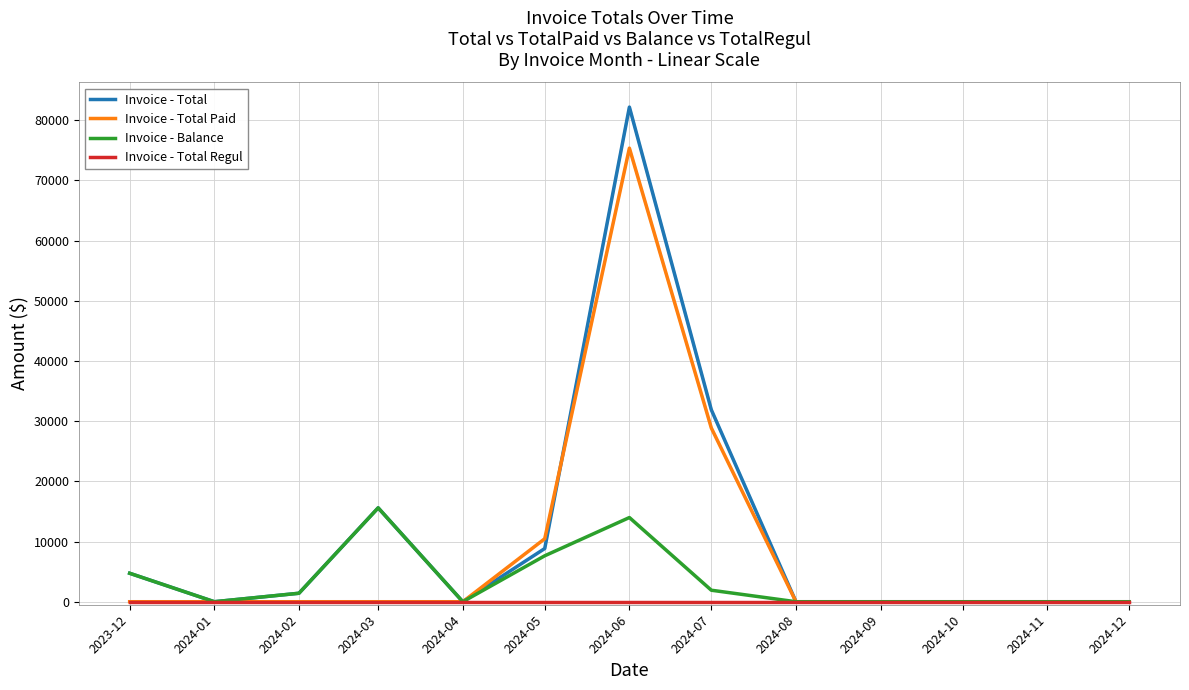

At which category does Invoice - Balance reach its first local peak?

2024-03